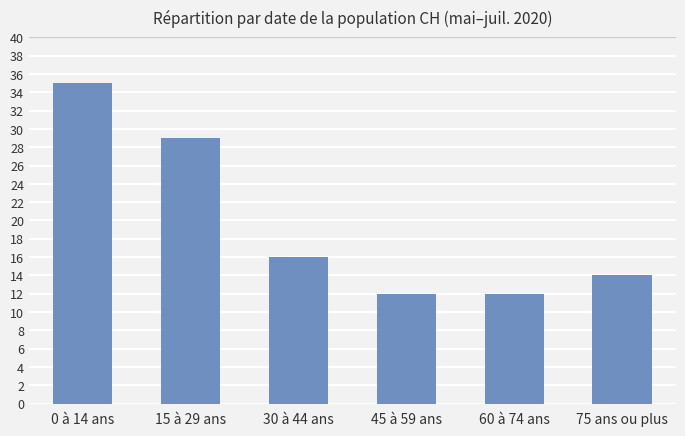

The value at 60 à 74 ans is 21. True or false?

False